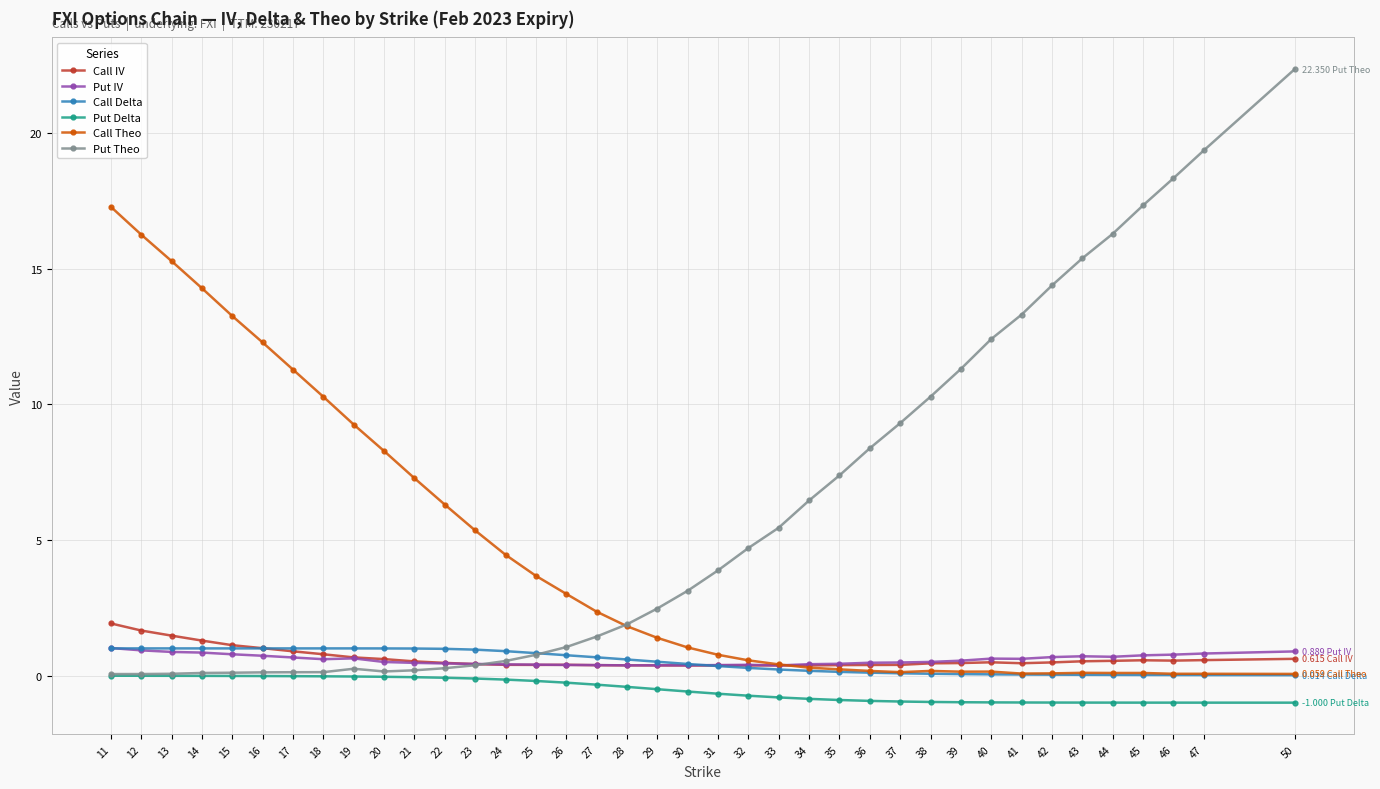

Which series has the largest total across all categories?

Put Theo